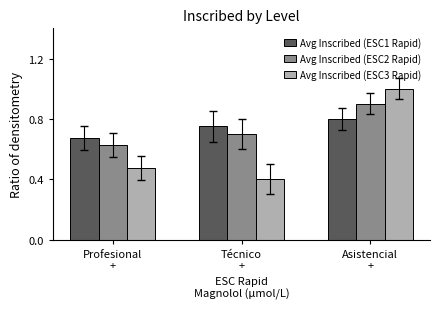

Rank the categories by Avg Inscribed (ESC2 Rapid) value from highest to lowest.

Asistencial
+, Técnico
+, Profesional
+